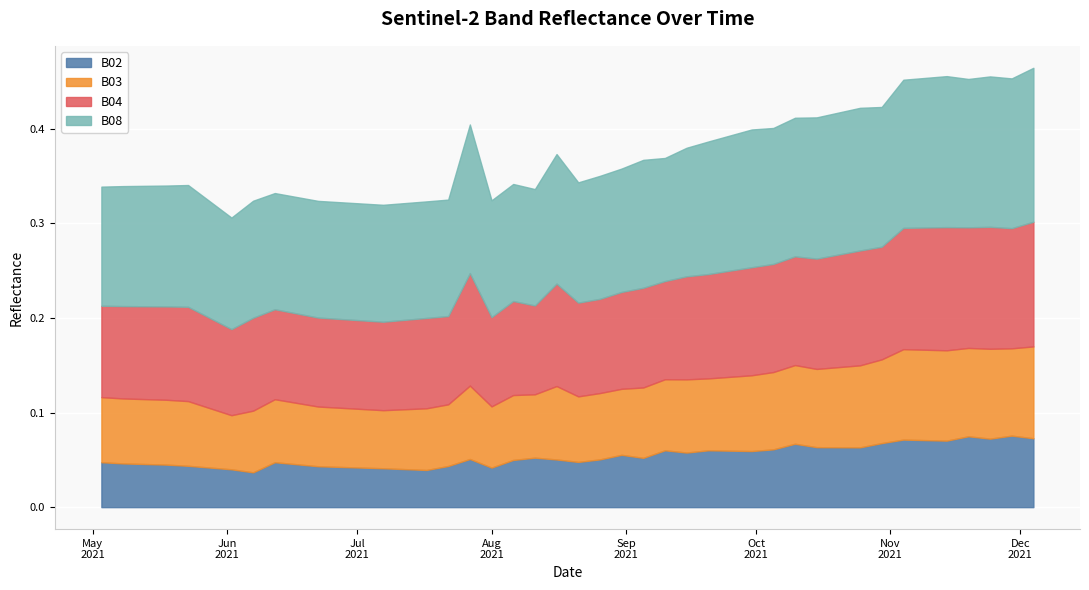

True or false: B03 and B08 intersect in this chart.

False